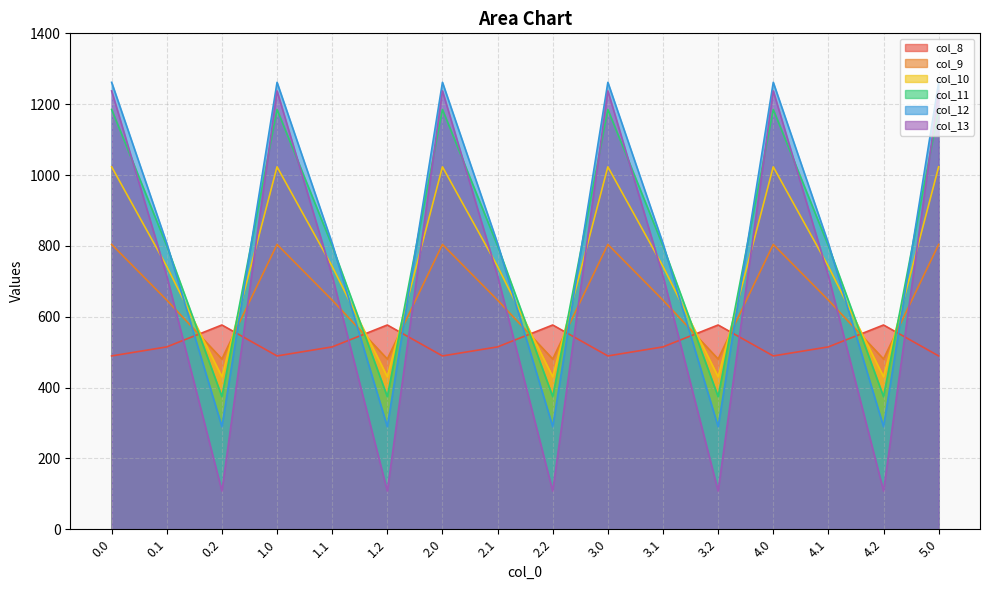

Which series changed the most between 0.1 and 1.0?

col_13